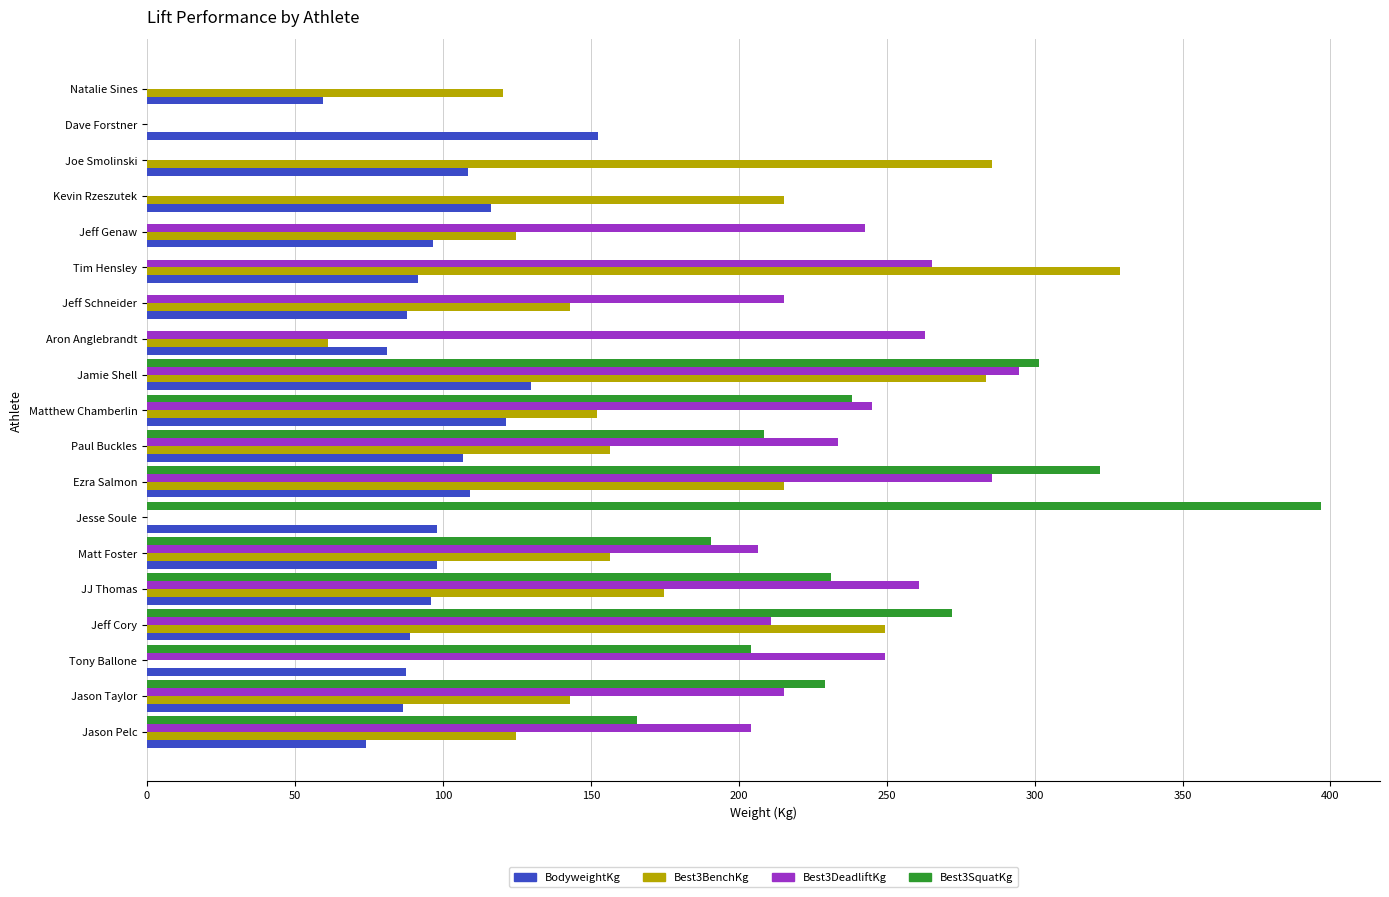

How many data points in Best3BenchKg are above 151?

10